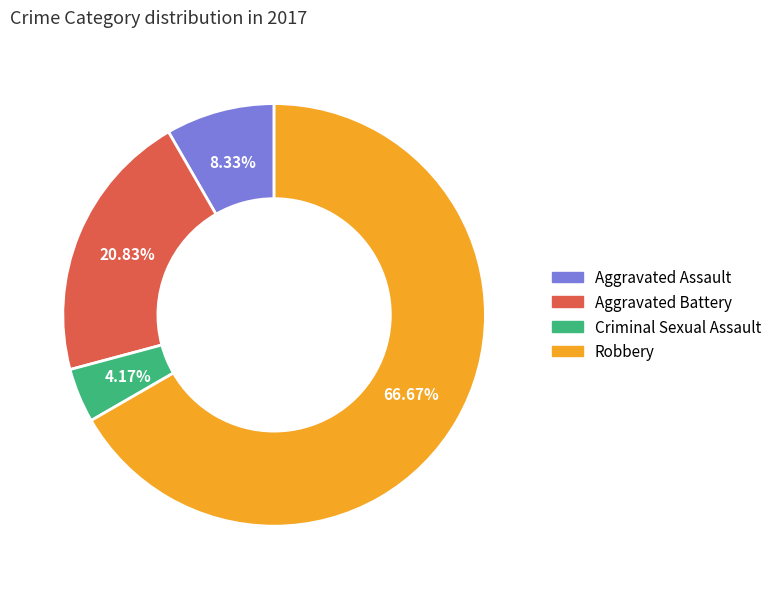

What percentage is the Aggravated Battery slice, to the nearest percent?

21%